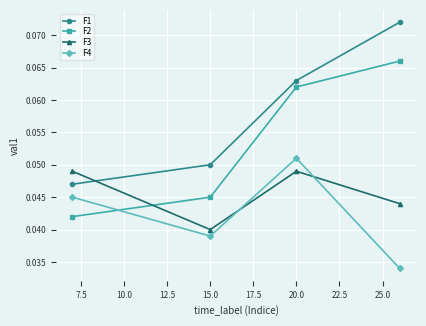

List the series in order of their peak value, highest first.

F1, F2, F4, F3